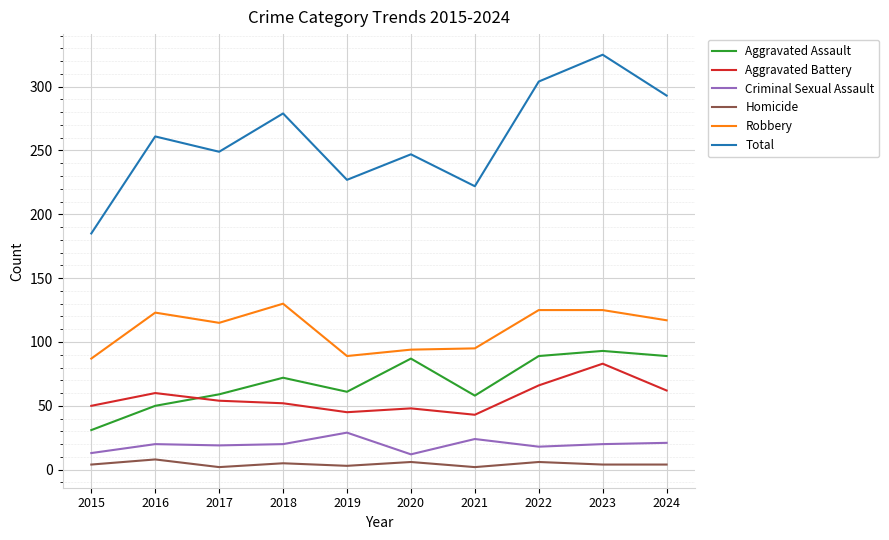

Which series has the largest total across all categories?

Total